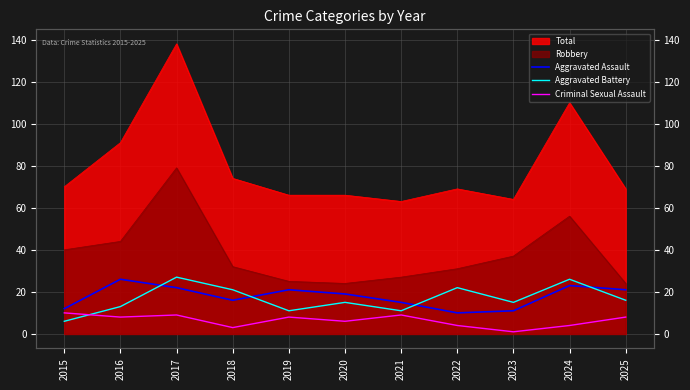

What is the sum of all Aggravated Battery values?

183